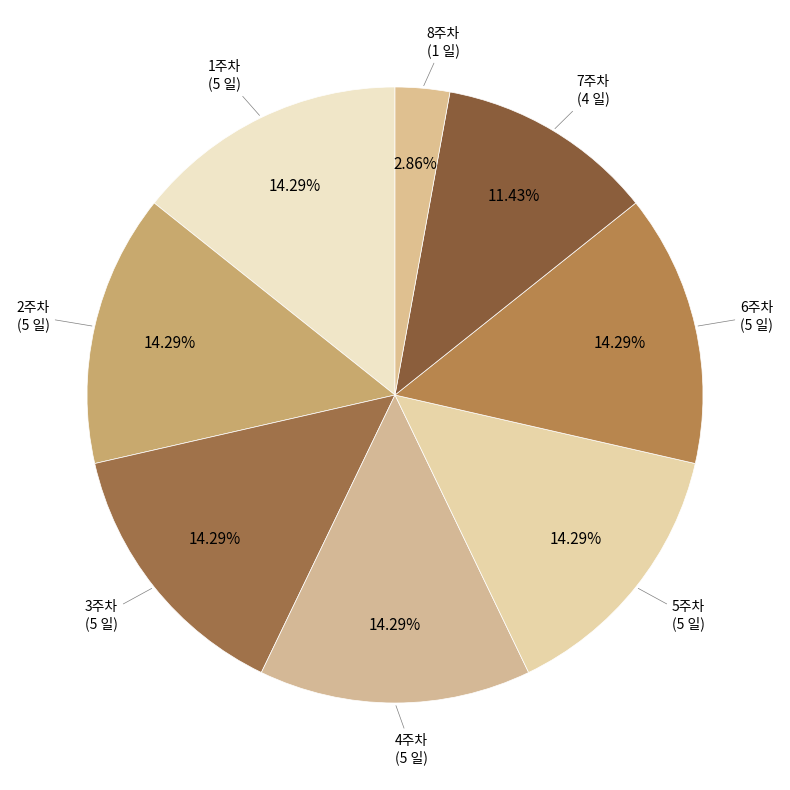

Count the number of slices in the pie.

8